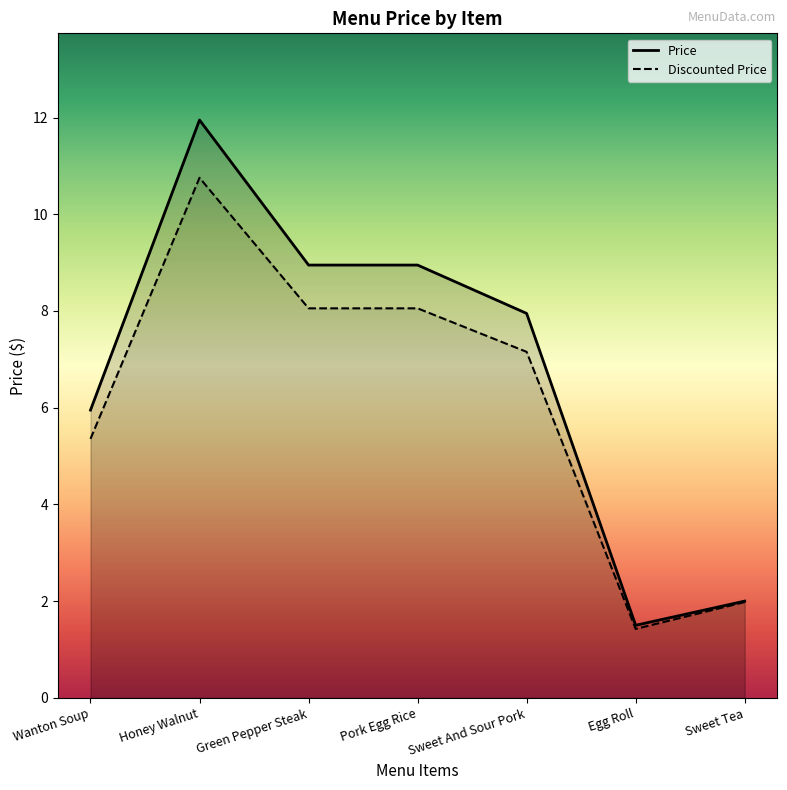

How many values in the Price series are below 7?

3